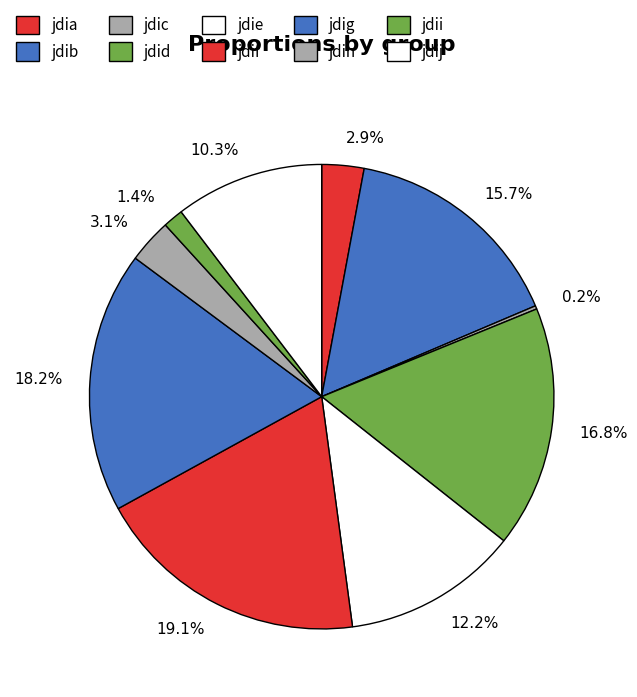

Which has a higher value, 12.2% or 2.9%?

12.2%